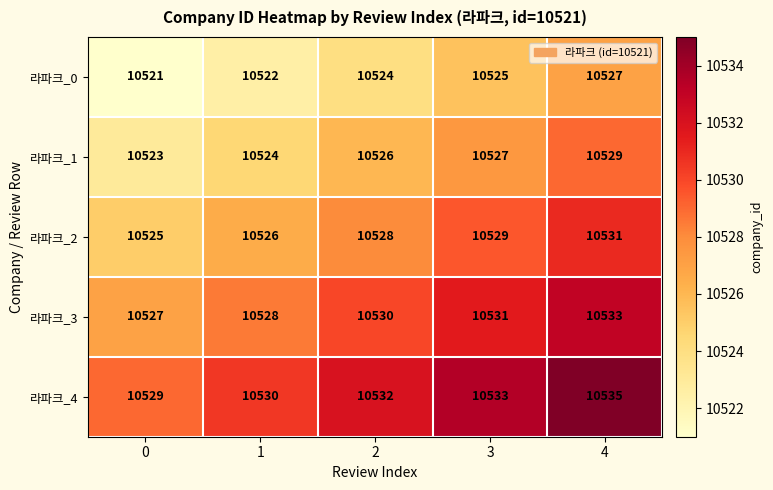

How many 라파크_1 values are between 10524 and 10527?

3